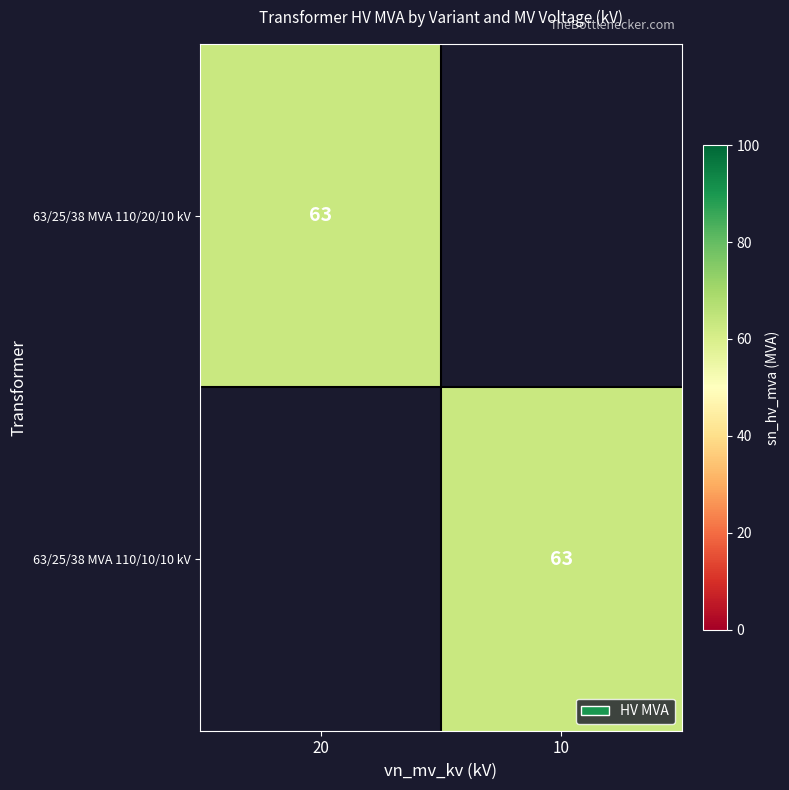

The 63/25/38 MVA 110/10/10 kV series shows 31 at 10. True or false?

False